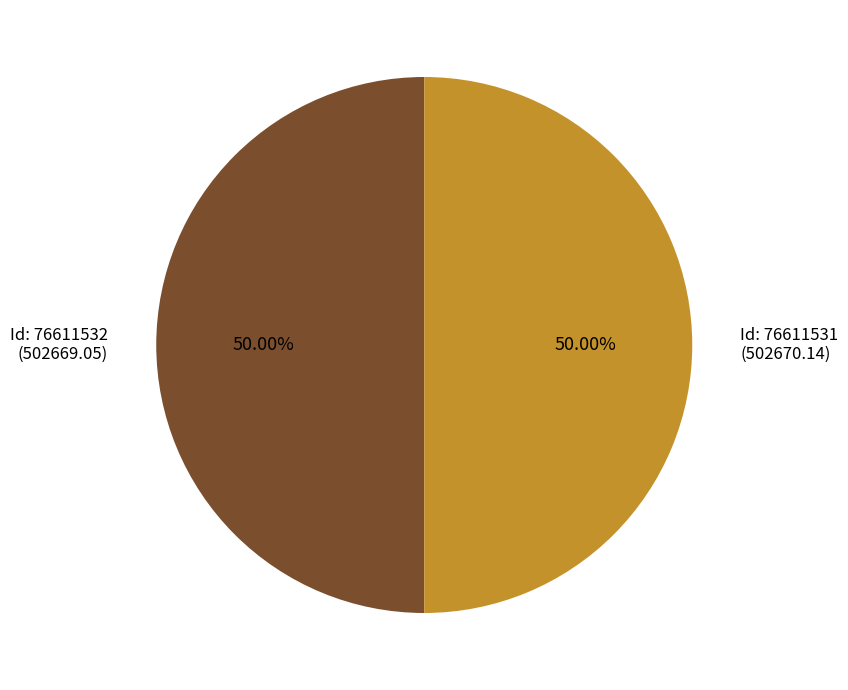

Count the number of slices in the pie.

2